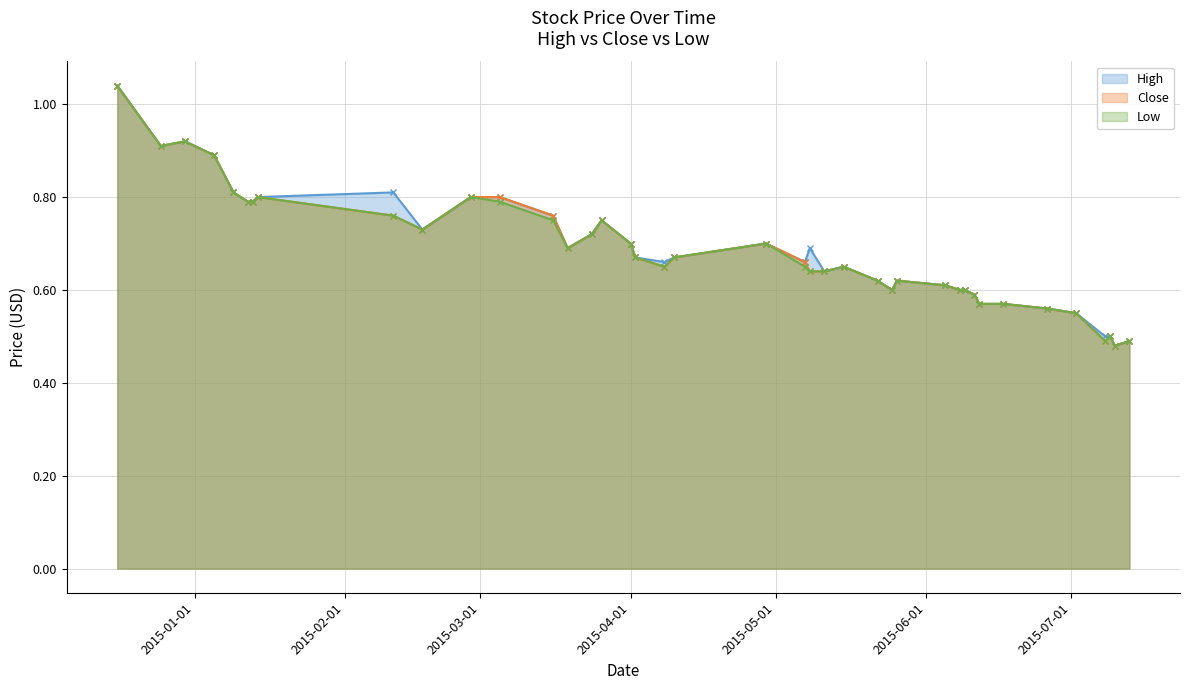

At which category does Low reach its first local valley?

2014-12-25